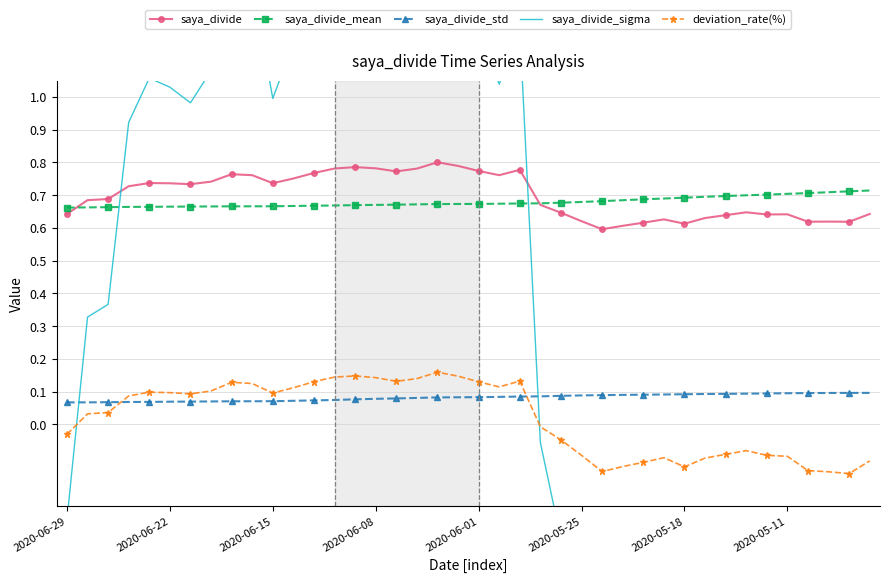

How many times do saya_divide_sigma and saya_divide_std cross each other?

2